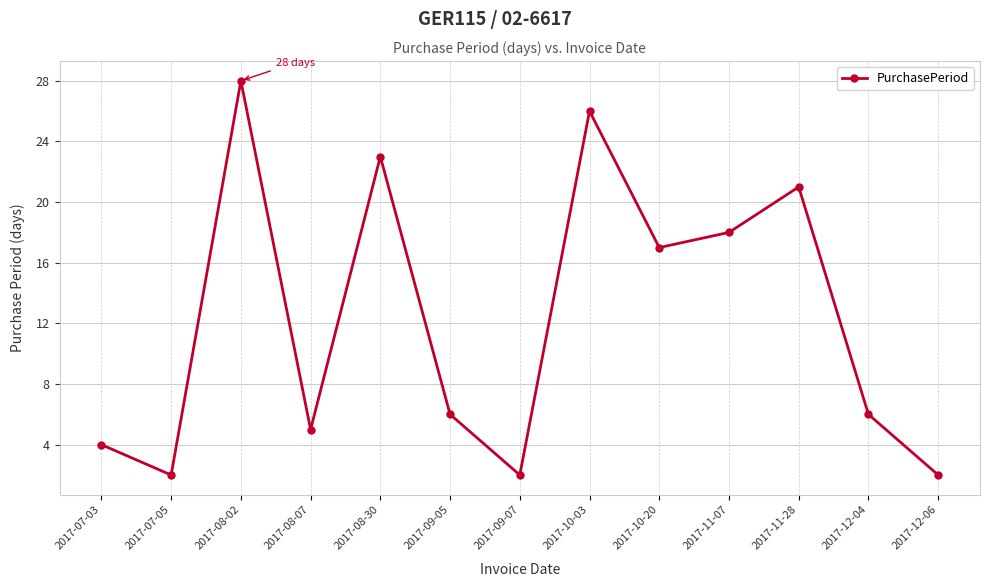

Reading left to right, list all the values displayed in this chart.

4	2	28	5	23	6	2	26	17	18	21	6	2